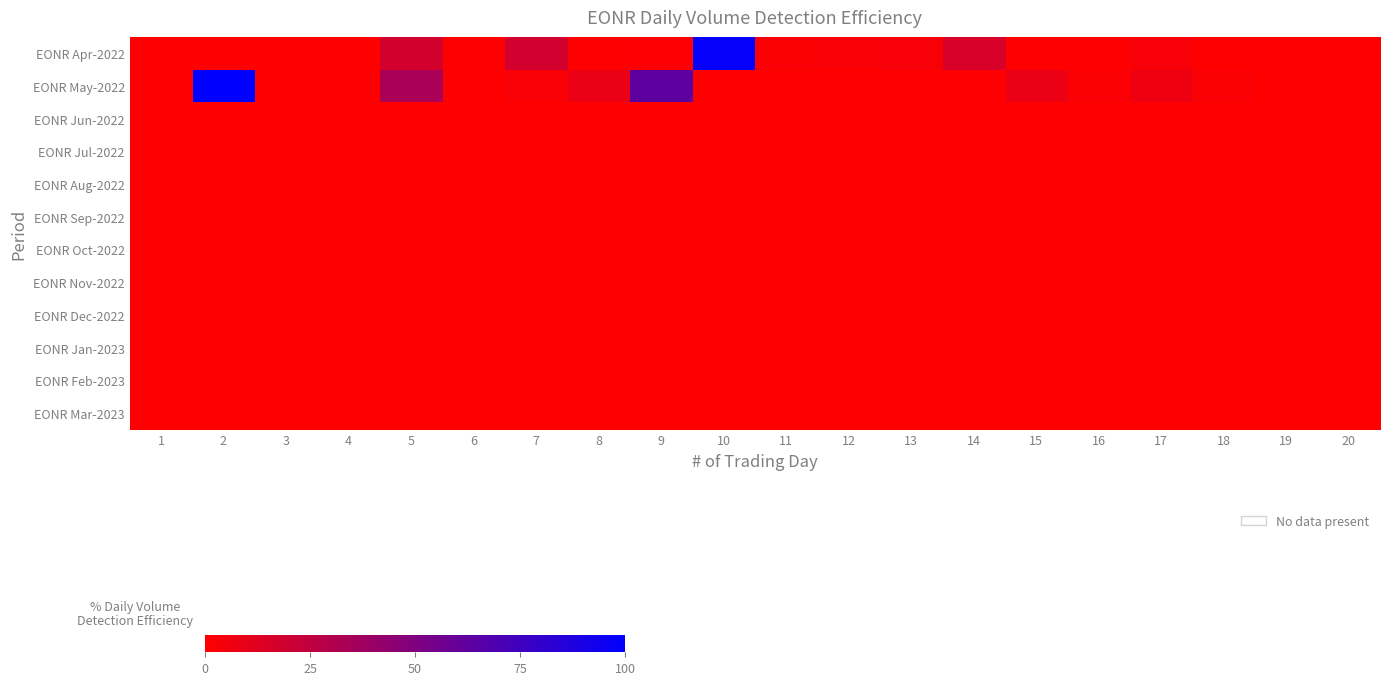

Reading left to right, list all the values displayed in this chart.

EONR Apr-2022: 1=0.1	2=0.1	3=0.0	4=0.0	5=17.7	6=0.1	7=18.3	8=0.9	9=1.5	10=97.9	11=2.1	12=2.5	13=3.1	14=16.1	15=0.0	16=0.4	17=2.8	18=0.0	19=0.0	20=0.0
EONR May-2022: 1=0.3	2=100.0	3=0.0	4=0.1	5=33.6	6=0.0	7=2.7	8=7.9	9=63.2	10=0.0	11=0.0	12=0.0	13=0.0	14=0.6	15=8.1	16=1.9	17=6.5	18=2.1	19=0.0	20=0.0
EONR Jun-2022: 1=0.0	2=0.0	3=0.0	4=0.0	5=0.0	6=0.0	7=0.0	8=0.0	9=0.0	10=0.0	11=0.0	12=0.0	13=0.0	14=0.0	15=0.0	16=0.0	17=0.0	18=0.0	19=0.0	20=0.0
EONR Jul-2022: 1=0.0	2=0.0	3=0.0	4=0.0	5=0.0	6=0.0	7=0.0	8=0.0	9=0.0	10=0.0	11=0.0	12=0.0	13=0.0	14=0.0	15=0.0	16=0.0	17=0.0	18=0.0	19=0.0	20=0.0
EONR Aug-2022: 1=0.0	2=0.0	3=0.0	4=0.0	5=0.0	6=0.0	7=0.0	8=0.0	9=0.0	10=0.0	11=0.0	12=0.0	13=0.0	14=0.0	15=0.0	16=0.0	17=0.0	18=0.0	19=0.0	20=0.0
EONR Sep-2022: 1=0.0	2=0.0	3=0.0	4=0.0	5=0.0	6=0.0	7=0.0	8=0.0	9=0.0	10=0.0	11=0.0	12=0.0	13=0.0	14=0.0	15=0.0	16=0.0	17=0.0	18=0.0	19=0.0	20=0.0
EONR Oct-2022: 1=0.0	2=0.0	3=0.0	4=0.0	5=0.0	6=0.0	7=0.0	8=0.0	9=0.0	10=0.0	11=0.0	12=0.0	13=0.0	14=0.0	15=0.0	16=0.0	17=0.0	18=0.0	19=0.0	20=0.0
EONR Nov-2022: 1=0.0	2=0.0	3=0.0	4=0.0	5=0.0	6=0.0	7=0.0	8=0.0	9=0.0	10=0.0	11=0.0	12=0.0	13=0.0	14=0.0	15=0.0	16=0.0	17=0.0	18=0.0	19=0.0	20=0.0
EONR Dec-2022: 1=0.0	2=0.0	3=0.0	4=0.0	5=0.0	6=0.0	7=0.0	8=0.0	9=0.0	10=0.0	11=0.0	12=0.0	13=0.0	14=0.0	15=0.0	16=0.0	17=0.0	18=0.0	19=0.0	20=0.0
EONR Jan-2023: 1=0.0	2=0.0	3=0.0	4=0.0	5=0.0	6=0.0	7=0.0	8=0.0	9=0.0	10=0.0	11=0.0	12=0.0	13=0.0	14=0.0	15=0.0	16=0.0	17=0.0	18=0.0	19=0.0	20=0.0
EONR Feb-2023: 1=0.0	2=0.0	3=0.0	4=0.0	5=0.0	6=0.0	7=0.0	8=0.0	9=0.0	10=0.0	11=0.0	12=0.0	13=0.0	14=0.0	15=0.0	16=0.0	17=0.0	18=0.0	19=0.0	20=0.0
EONR Mar-2023: 1=0.0	2=0.0	3=0.0	4=0.0	5=0.0	6=0.0	7=0.0	8=0.0	9=0.0	10=0.0	11=0.0	12=0.0	13=0.0	14=0.0	15=0.0	16=0.0	17=0.0	18=0.0	19=0.0	20=0.0